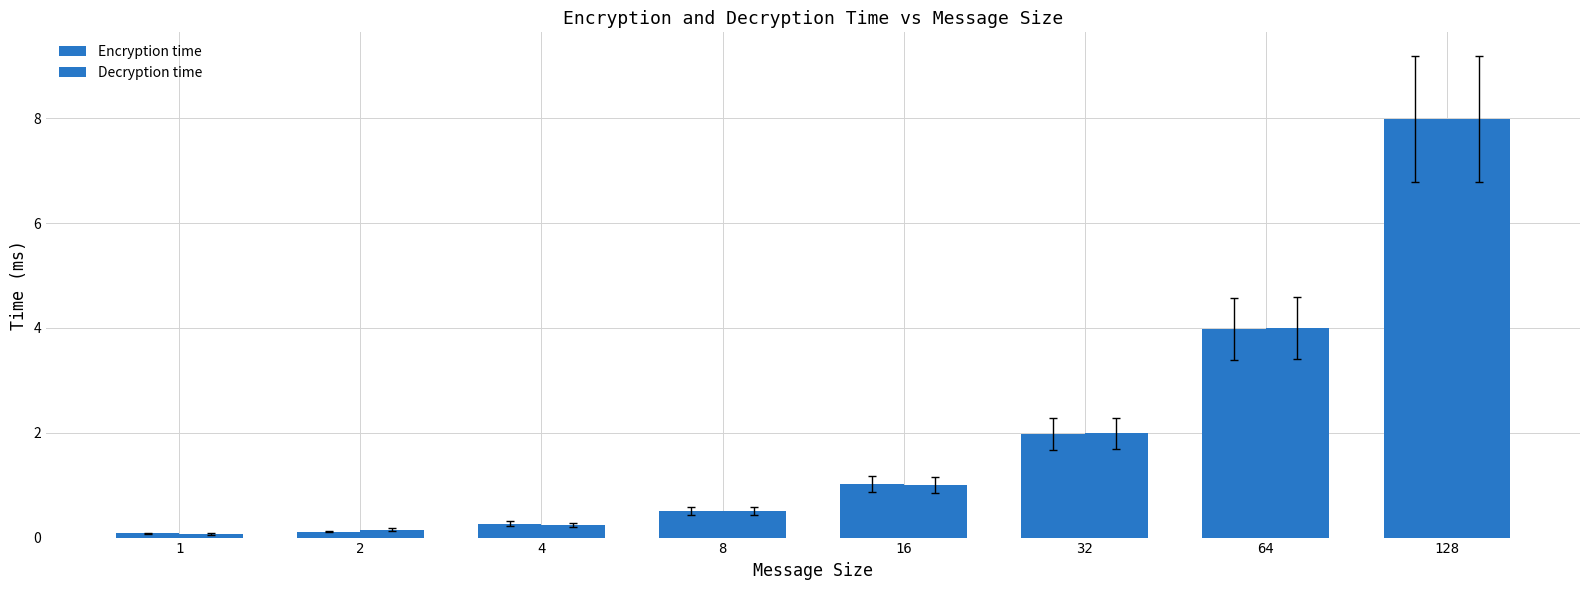

Are the bars grouped side by side (vs. stacked)?

Yes